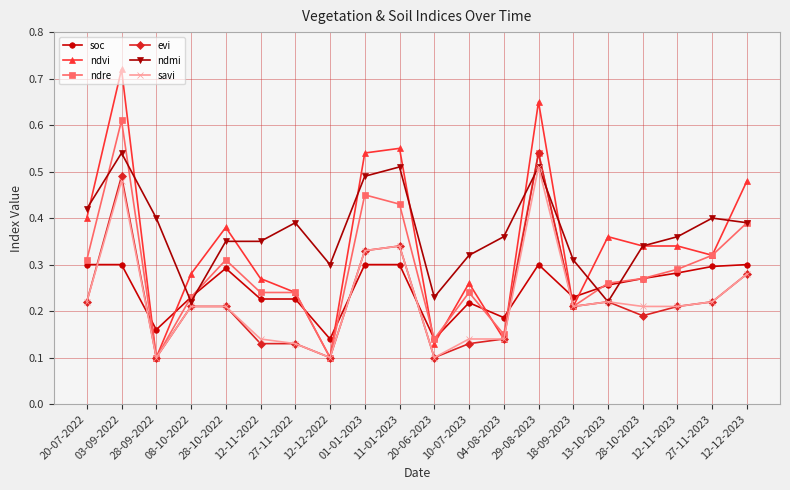

Where is the first local minimum for soc?

28-09-2022